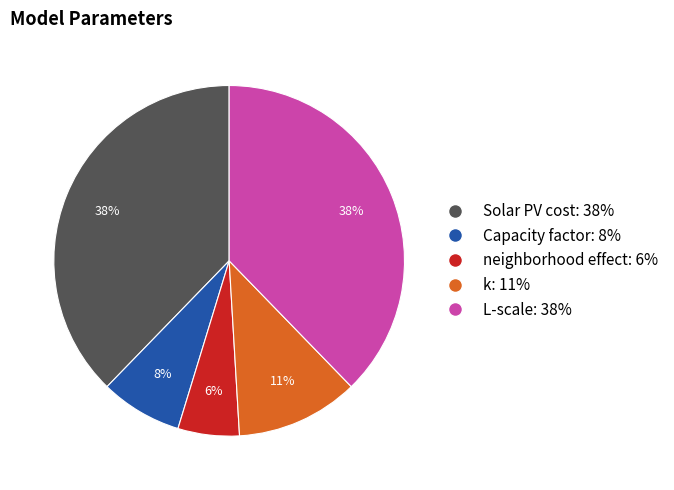

What percentage is the neighborhood effect slice, to the nearest percent?

6%